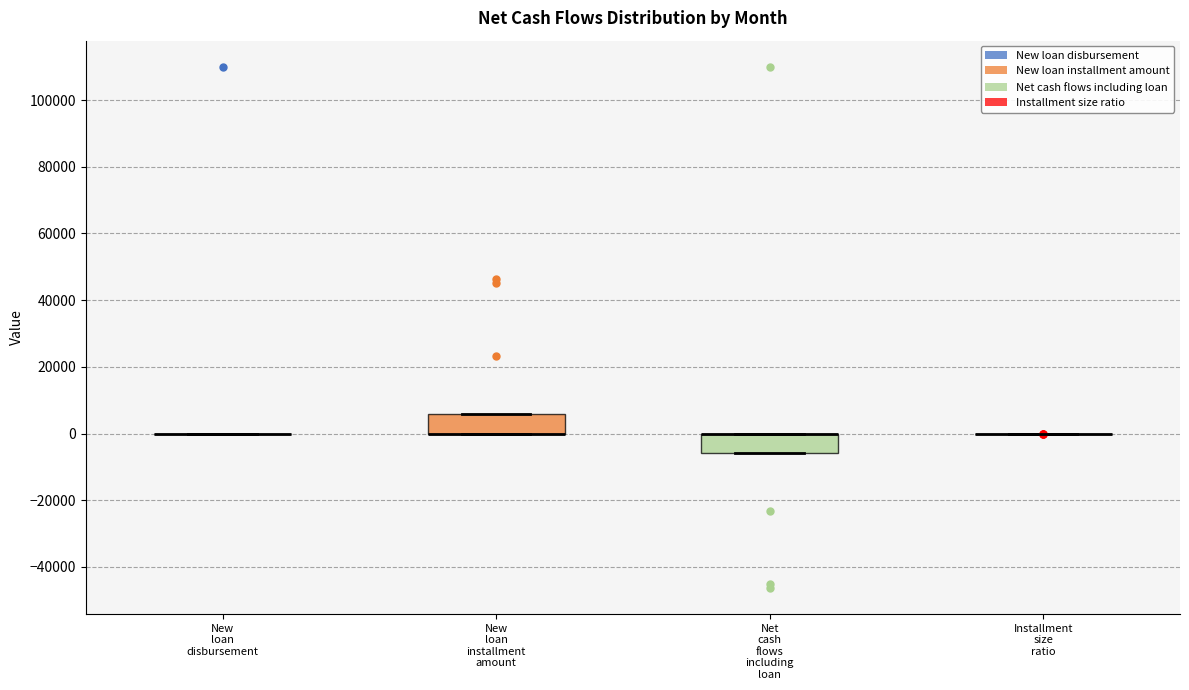

Reading left to right, transcribe this box plot: for each box, give where its median line is, the range the box spans, and where its two whiskers end, as read against the y-axis. The values are not printed on the chart, so give them approximately, as read against the axis.

New loan disbursement: box collapsed to a line at 0, whiskers 0 to 0
New loan installment amount: median 0 (drawn on the box's lower edge), box 0 to 6000, whiskers 0 to 6000
Net cash flows including loan: median 0 (drawn on the box's upper edge), box -6000 to 0, whiskers -6000 to 0
Installment size ratio: box collapsed to a line at 0, whiskers 0 to 0